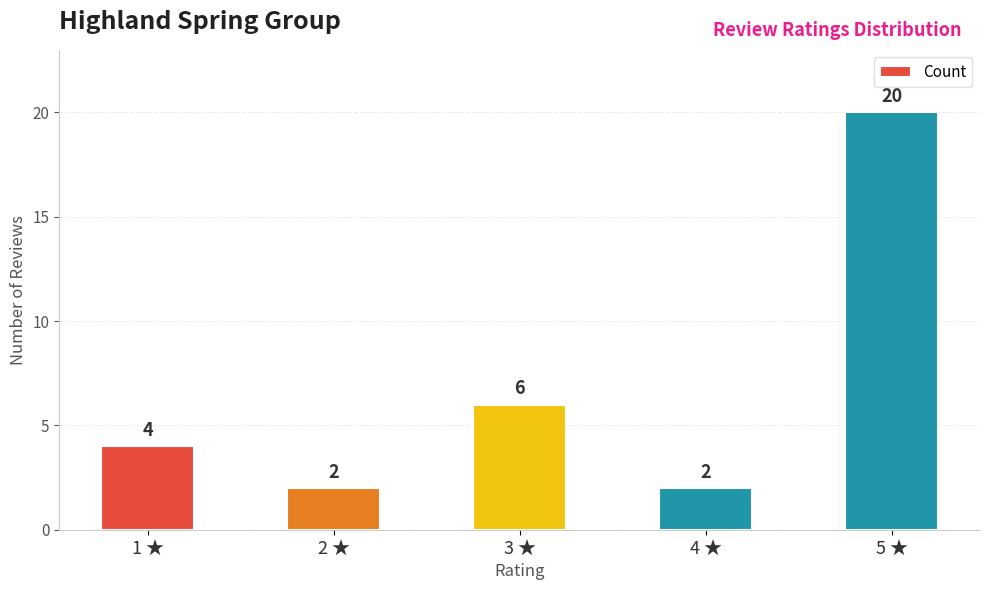

Does the chart contain stacked bars?

No